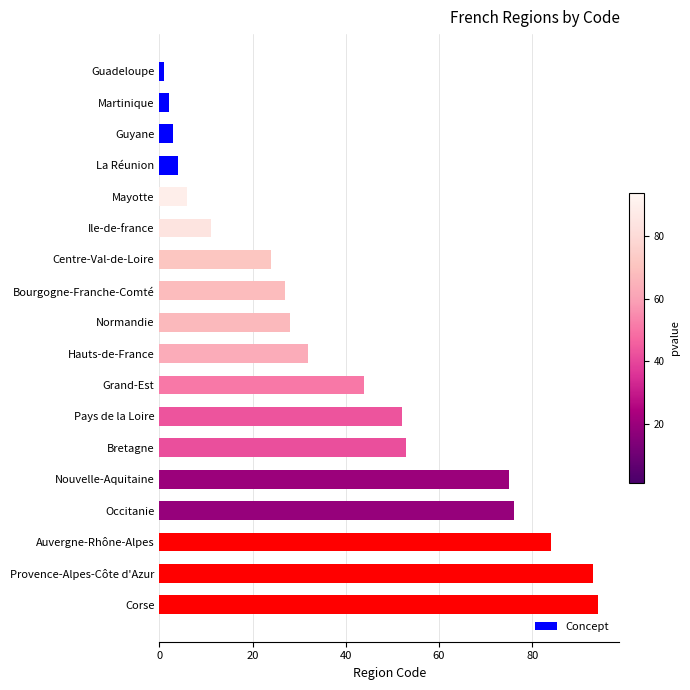

Read the value at Occitanie, to the nearest 10.

80